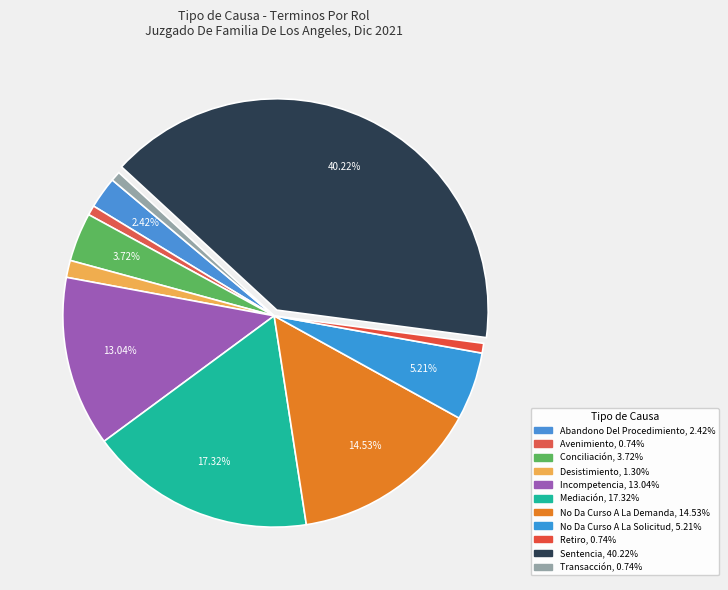

How many slices are in this pie chart?

11